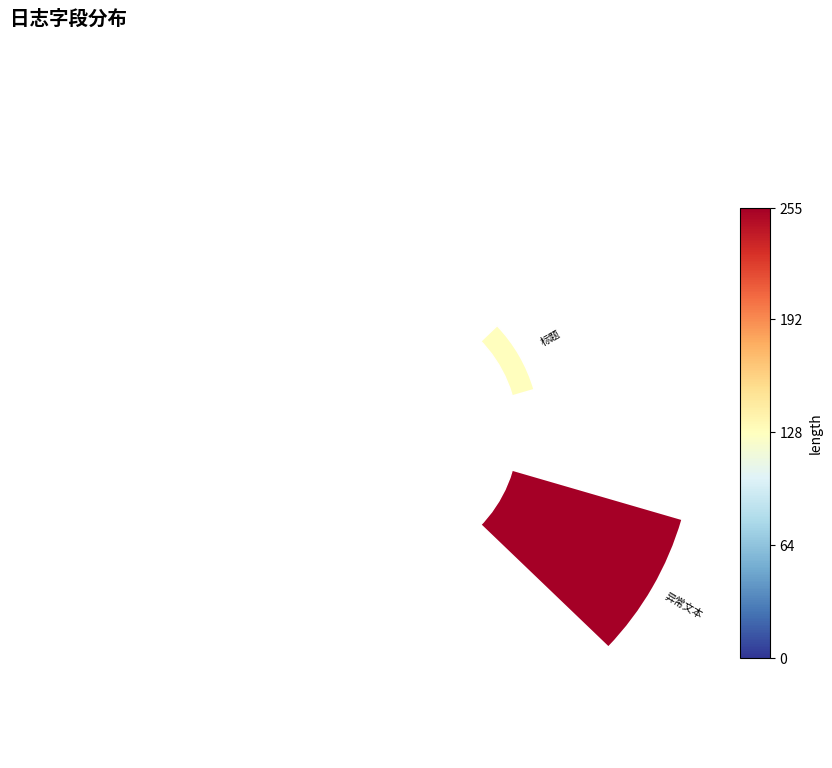

Is it true that 8 is 1% of the pie?

False